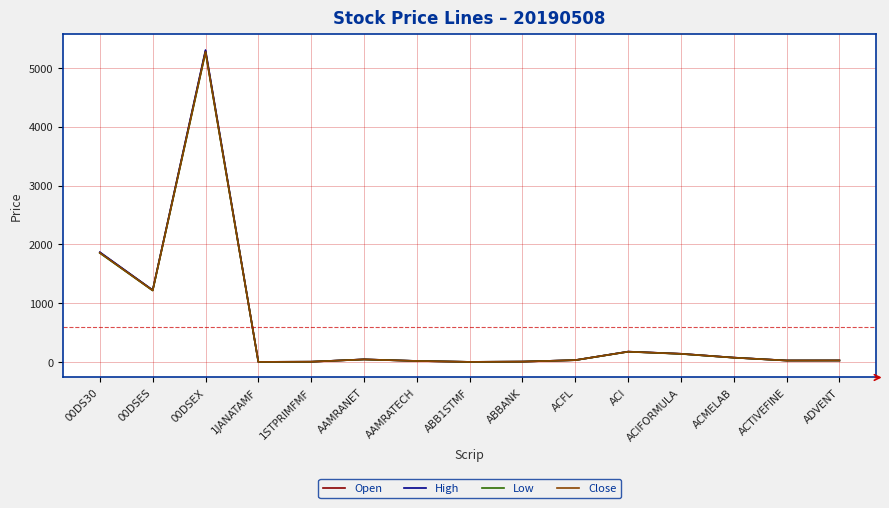

What is the highest value of the High series?

5303.5